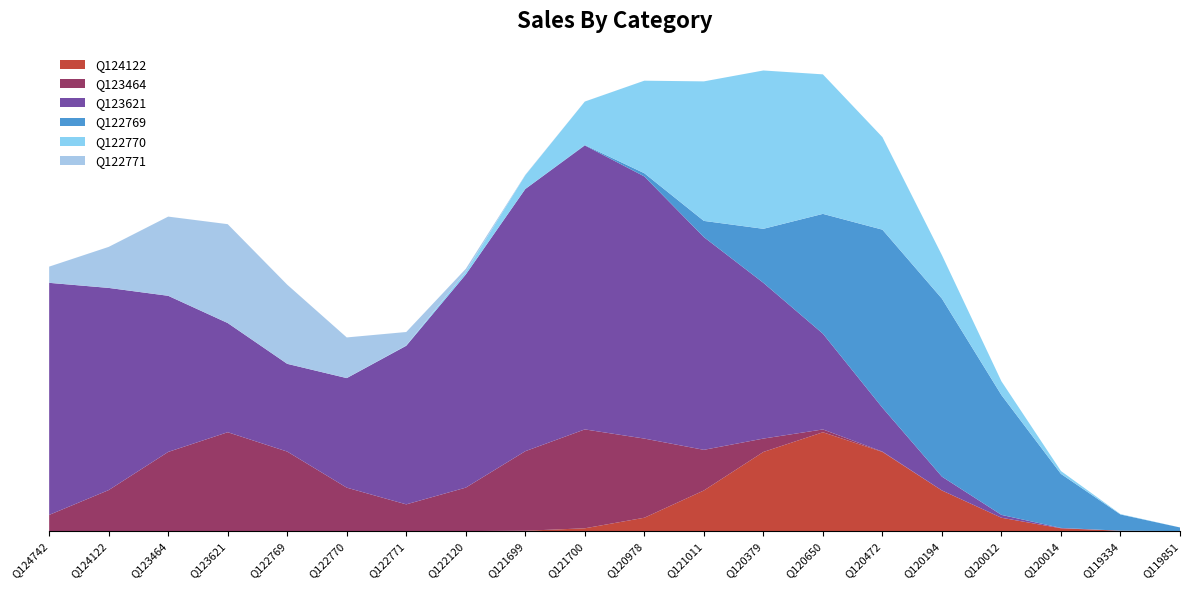

Reading left to right, what are all the values shown in this chart?

Q124122: Q124742=0	Q124122=0	Q123464=0	Q123621=0	Q122769=0	Q122770=0	Q122771=0	Q122120=0	Q121699=0	Q121700=0	Q120978=0	Q121011=0	Q120379=0	Q120650=1	Q120472=0	Q120194=0	Q120012=0	Q120014=0	Q119334=0	Q119851=0
Q123464: Q124742=0	Q124122=0	Q123464=0	Q123621=1	Q122769=0	Q122770=0	Q122771=0	Q122120=0	Q121699=0	Q121700=1	Q120978=0	Q121011=0	Q120379=0	Q120650=0	Q120472=0	Q120194=0	Q120012=0	Q120014=0	Q119334=0	Q119851=0
Q123621: Q124742=1	Q124122=0	Q123464=1	Q123621=0	Q122769=0	Q122770=0	Q122771=1	Q122120=0	Q121699=1	Q121700=1	Q120978=1	Q121011=0	Q120379=1	Q120650=0	Q120472=0	Q120194=0	Q120012=0	Q120014=0	Q119334=0	Q119851=0
Q122769: Q124742=0	Q124122=0	Q123464=0	Q123621=0	Q122769=0	Q122770=0	Q122771=0	Q122120=0	Q121699=0	Q121700=0	Q120978=0	Q121011=0	Q120379=0	Q120650=0	Q120472=1	Q120194=1	Q120012=0	Q120014=0	Q119334=0	Q119851=0
Q122770: Q124742=0	Q124122=0	Q123464=0	Q123621=0	Q122769=0	Q122770=0	Q122771=0	Q122120=0	Q121699=0	Q121700=0	Q120978=0	Q121011=1	Q120379=0	Q120650=1	Q120472=0	Q120194=0	Q120012=0	Q120014=0	Q119334=0	Q119851=0
Q122771: Q124742=0	Q124122=0	Q123464=0	Q123621=1	Q122769=0	Q122770=0	Q122771=0	Q122120=0	Q121699=0	Q121700=0	Q120978=0	Q121011=0	Q120379=0	Q120650=0	Q120472=0	Q120194=0	Q120012=0	Q120014=0	Q119334=0	Q119851=0